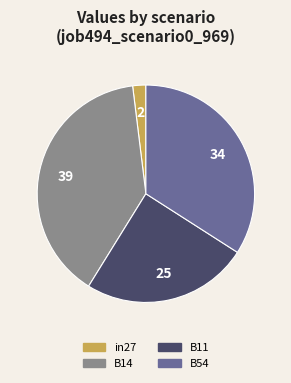

Is there any slice that represents more than half of the pie?

No